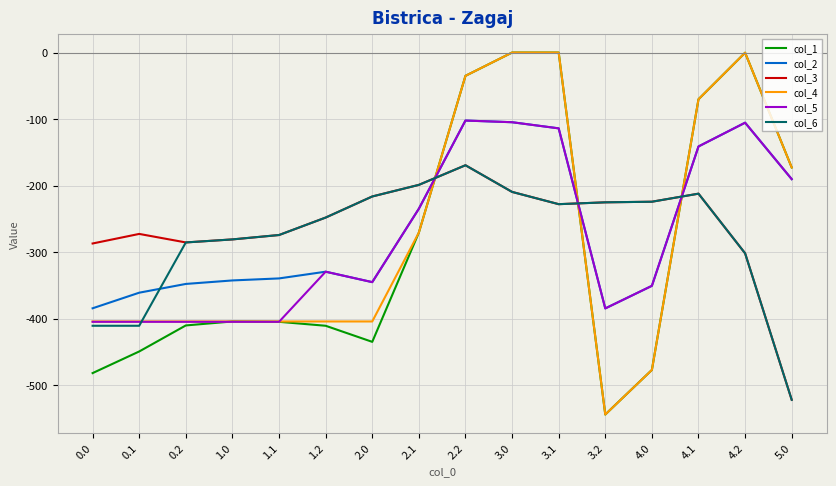

What position from the left is 0.0?

1